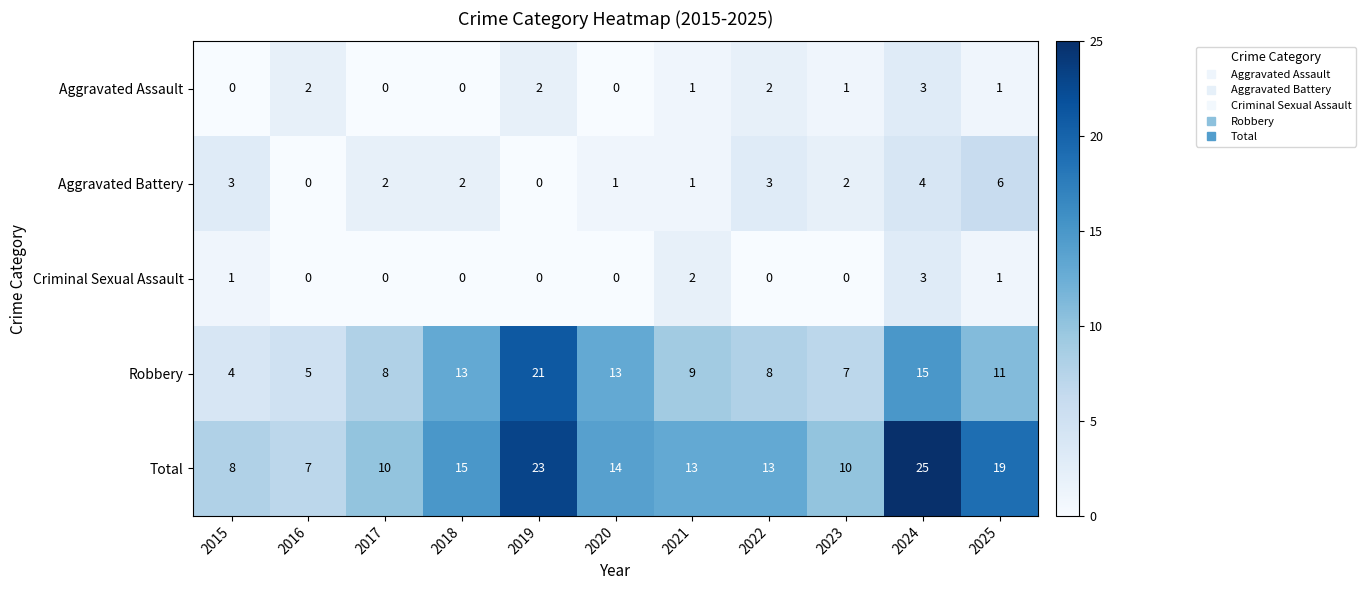

What is the difference between the maximum and minimum values in the Aggravated Assault series?

3